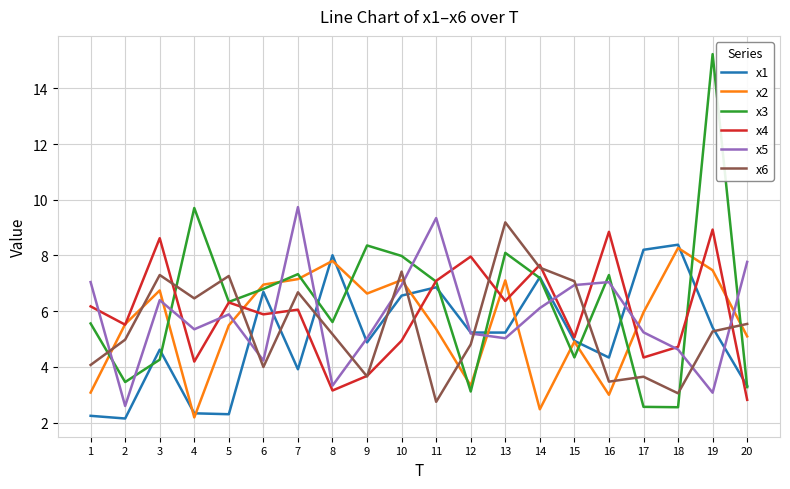

What are all the series names shown in the legend?

x1, x2, x3, x4, x5, x6